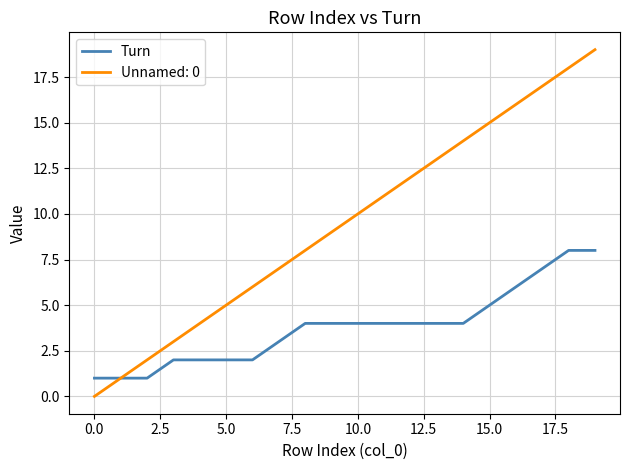

Which series has the widest spread of values?

Unnamed: 0